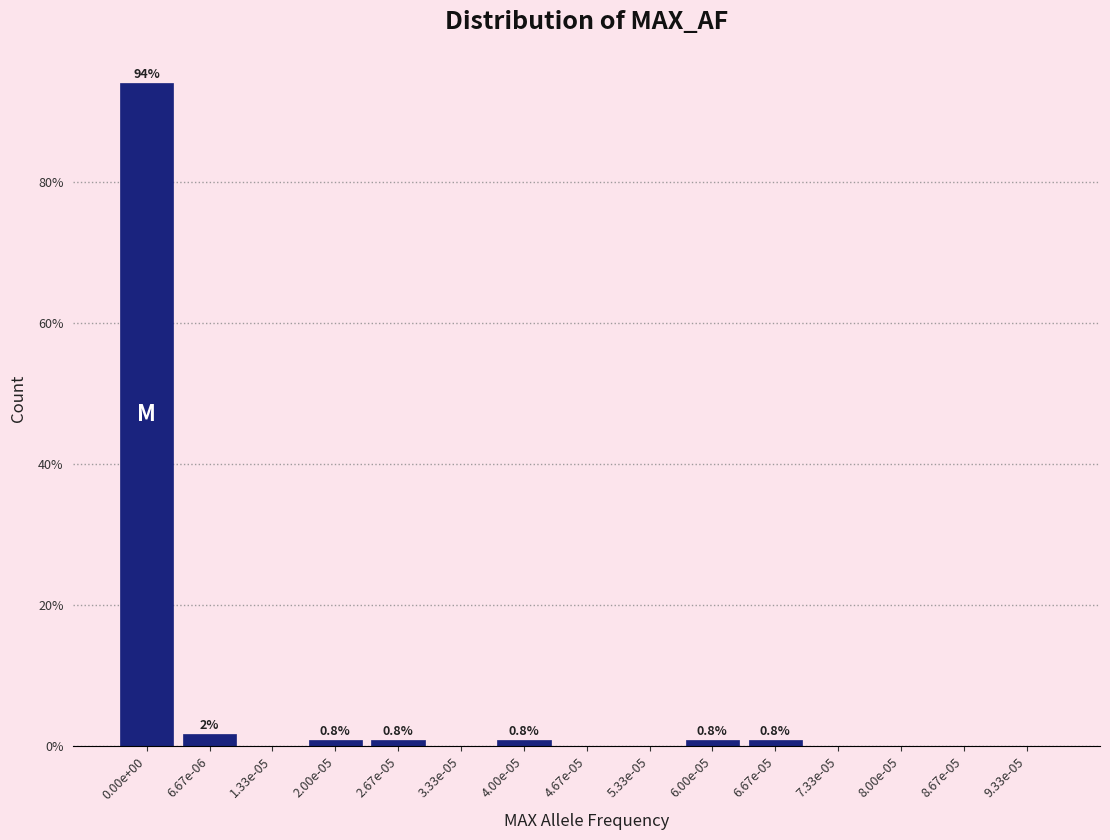

Reading left to right, extract all data points from this chart.

0.00e+00=94.1	6.67e-06=1.7	1.33e-05=0.0	2.00e-05=0.8	2.67e-05=0.8	3.33e-05=0.0	4.00e-05=0.8	4.67e-05=0.0	5.33e-05=0.0	6.00e-05=0.8	6.67e-05=0.8	7.33e-05=0.0	8.00e-05=0.0	8.67e-05=0.0	9.33e-05=0.0